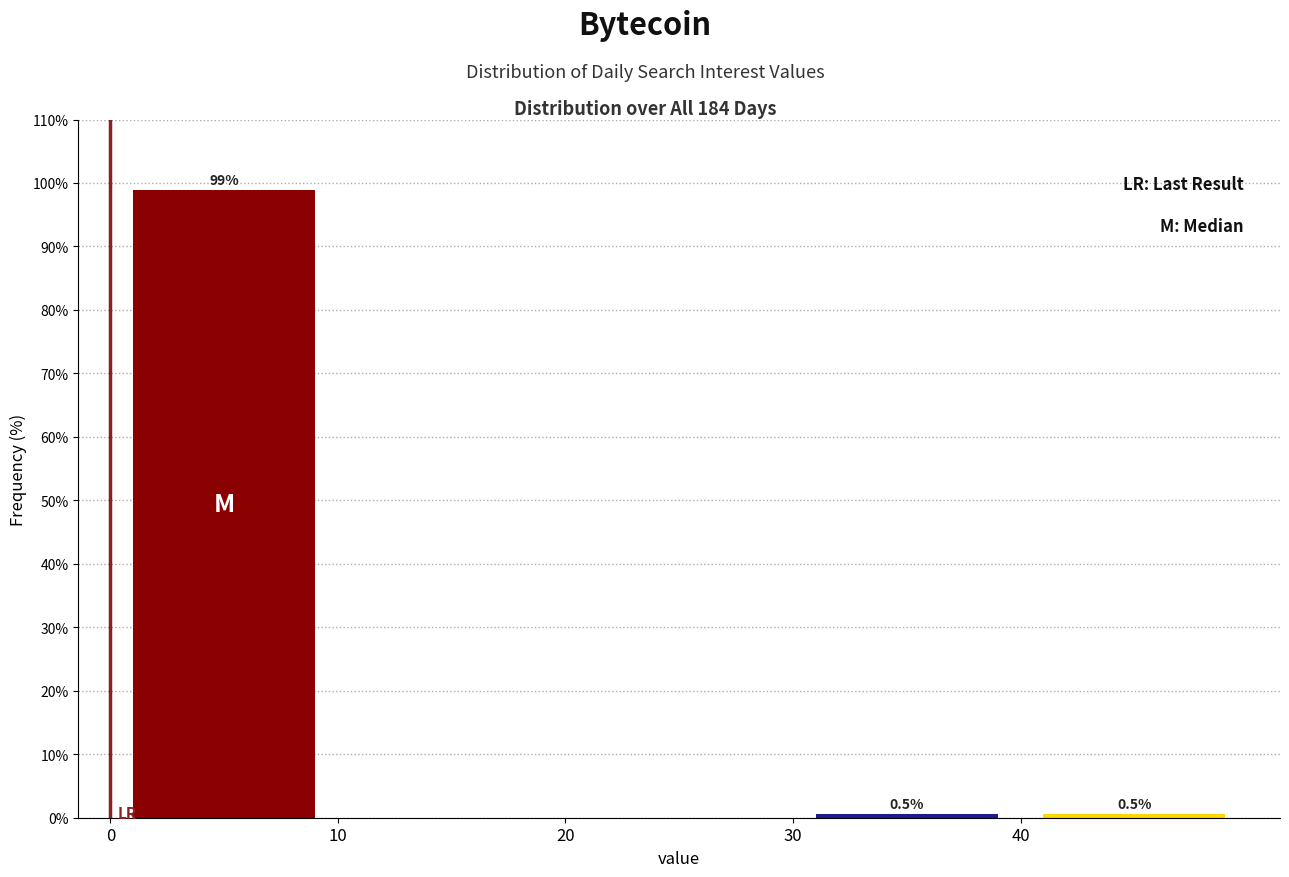

Over which range of the x-axis is the bar tallest?

0 to 10